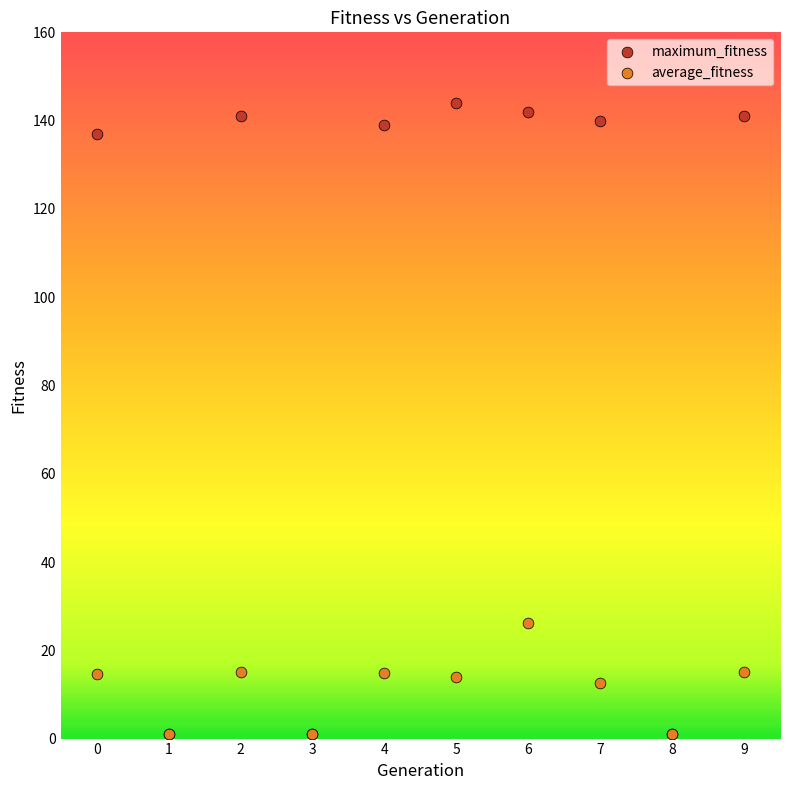

In the maximum_fitness series, what Y value is closest to 72?

137.0